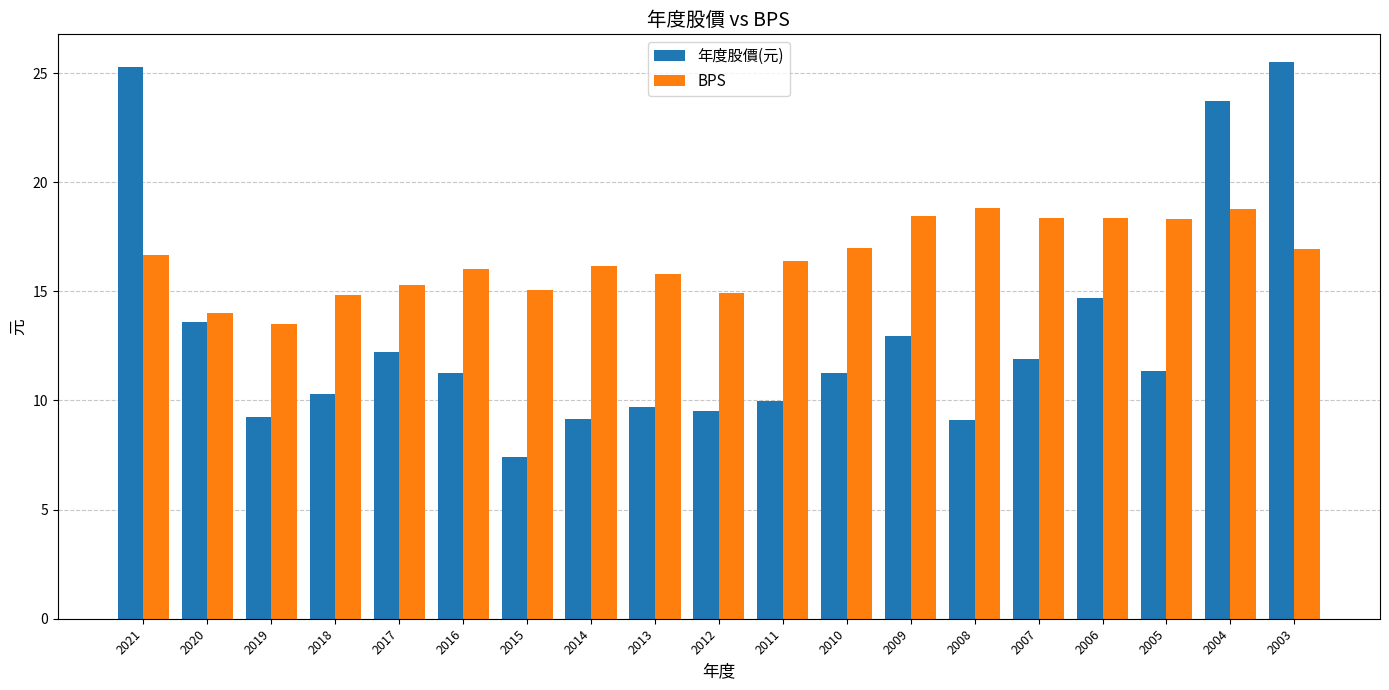

Rank the series at 2006 from highest to lowest value.

BPS, 年度股價(元)